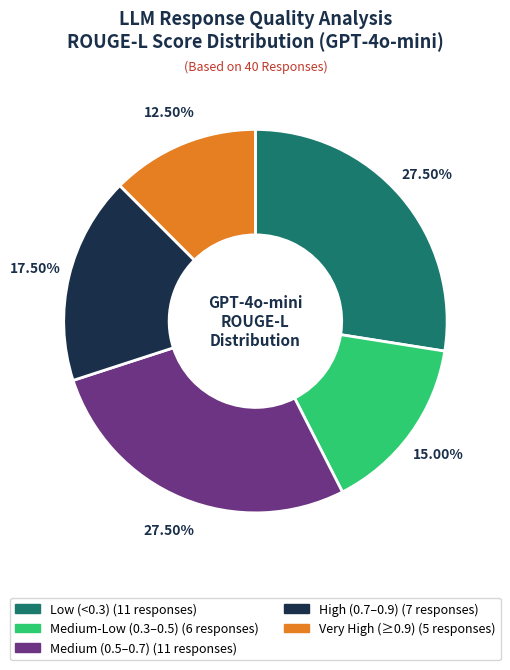

Does any single category account for the majority?

No